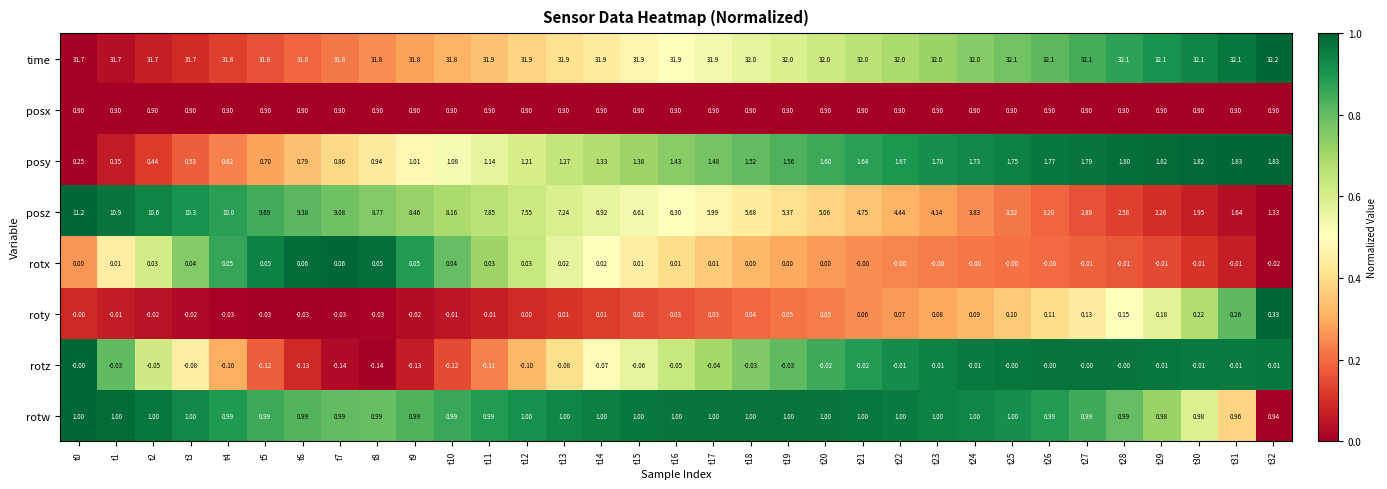

List the series in order of their peak value, lowest first.

rotz, rotx, roty, posx, rotw, posy, posz, time